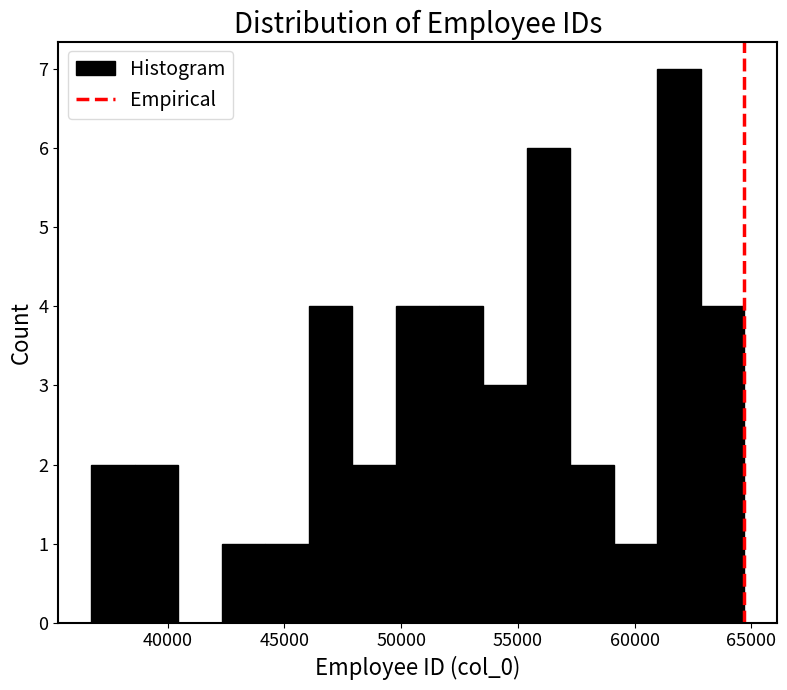

Around what value on the x-axis is the tallest bar? Give the approximate position of its centre, as read against the axis.

62000